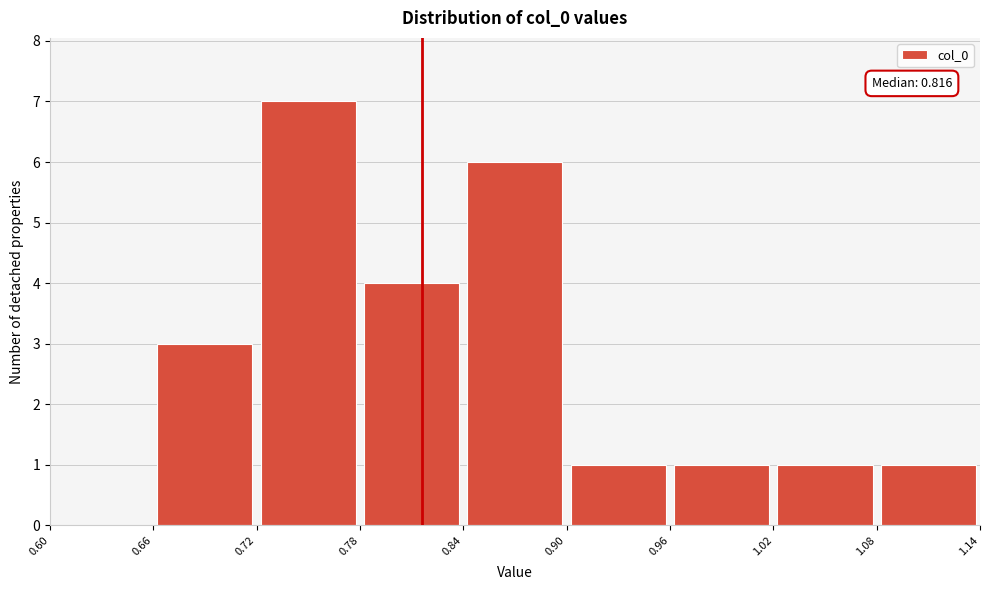

Which range on the x-axis has the tallest bar?

0.72 to 0.78